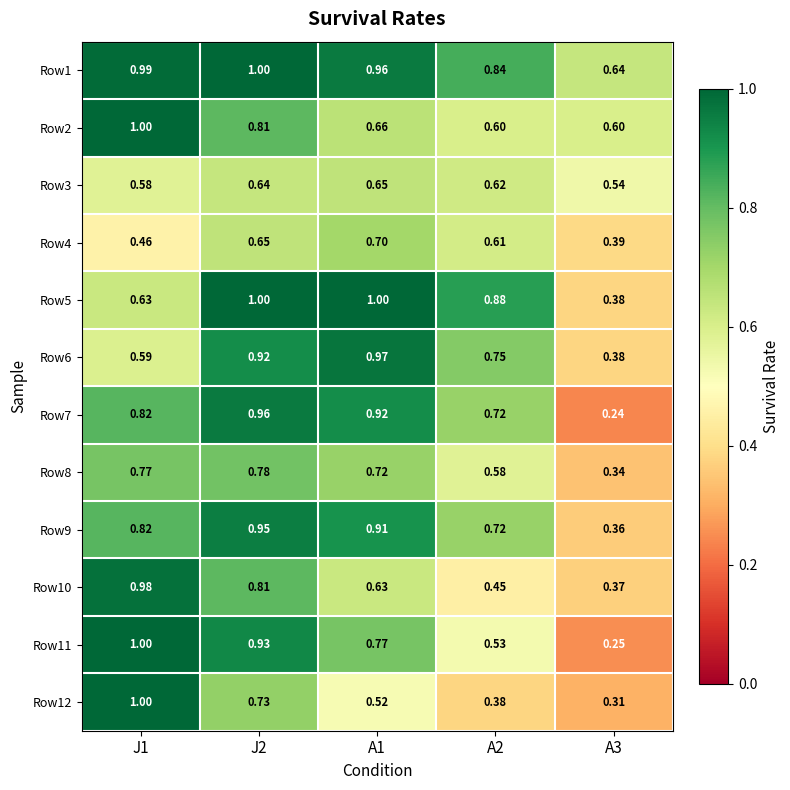

Is the value of Row9 at J1 greater than the value of Row1 at A3?

Yes